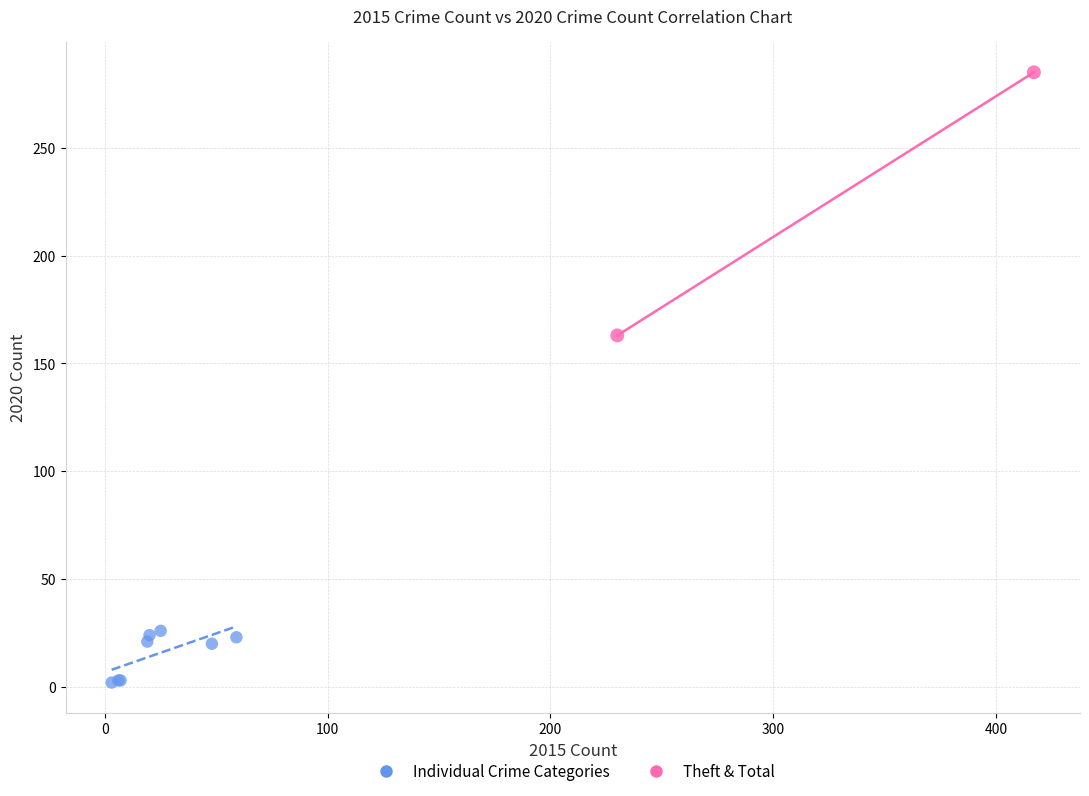

Which series has the largest Y range (max minus min)?

Theft & Total